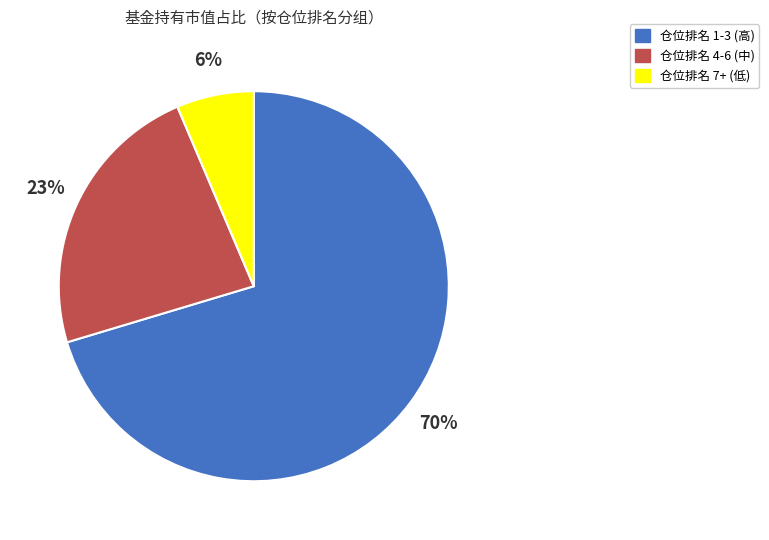

Is there a majority slice in this chart?

Yes